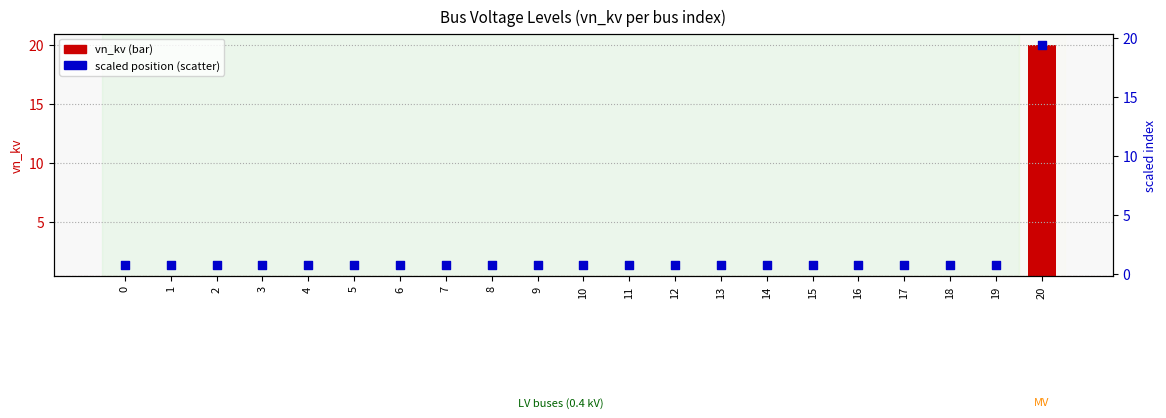

What is the total value across all series at 0?

0.8